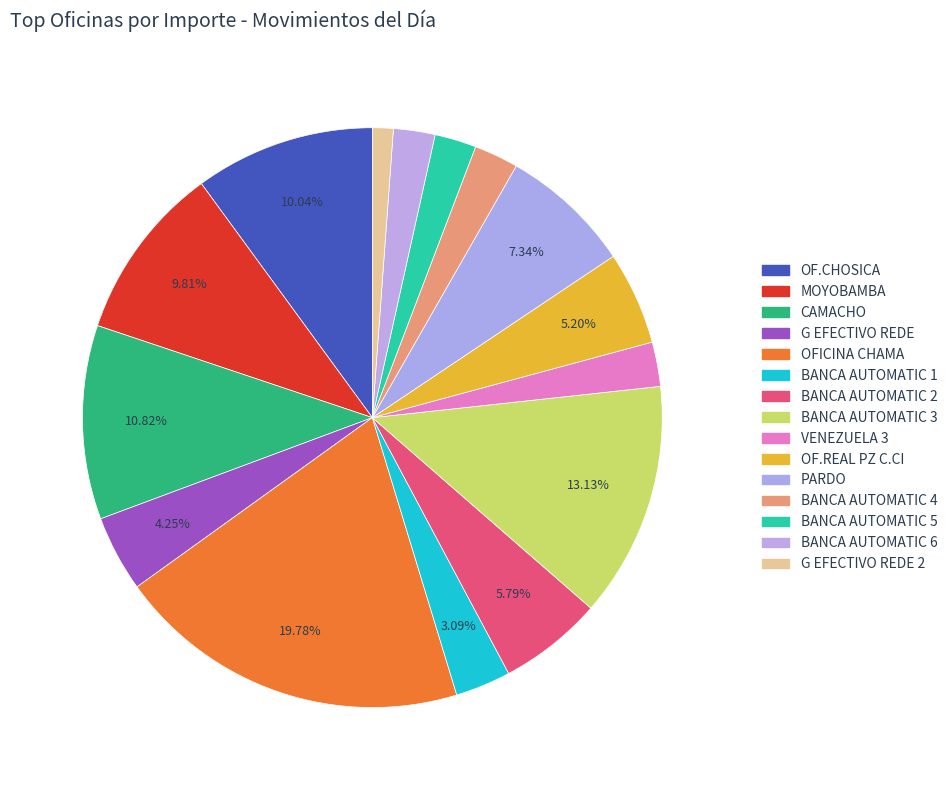

To the nearest percent, what portion does BANCA AUTOMATIC 6 represent?

2%